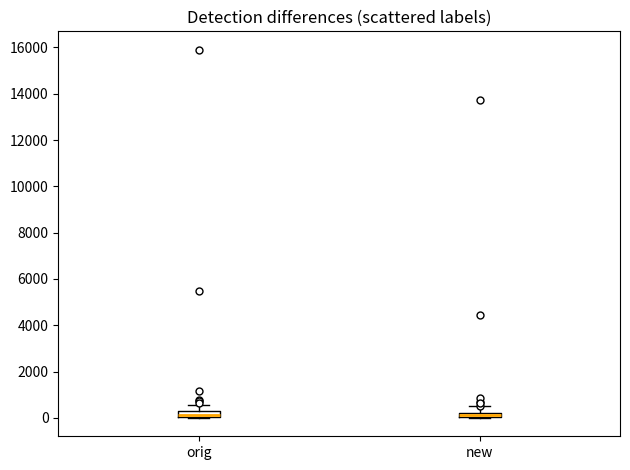

Where does the upper whisker of the box for new end on the y-axis? The values are not printed on the chart, so give them approximately, as read against the axis.

400